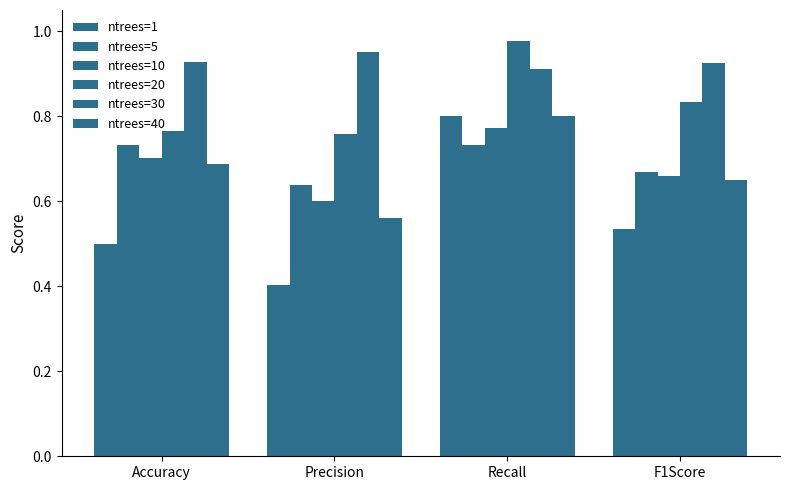

What is the sum of the ntrees=5 values at Recall and Precision?

1.4